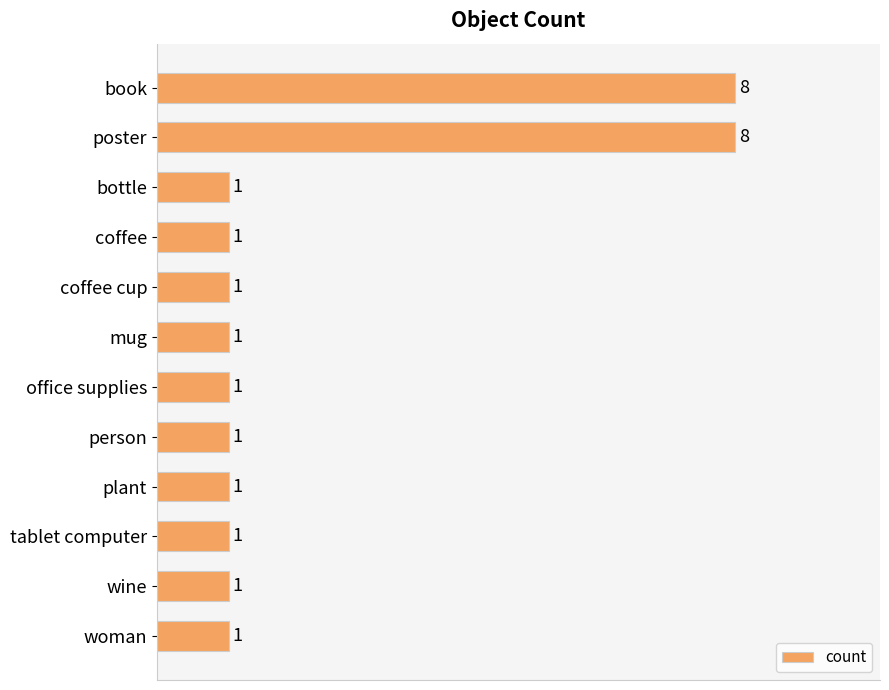

Reading top to bottom, list all the values displayed in this chart.

book=8	poster=8	bottle=1	coffee=1	coffee cup=1	mug=1	office supplies=1	person=1	plant=1	tablet computer=1	wine=1	woman=1